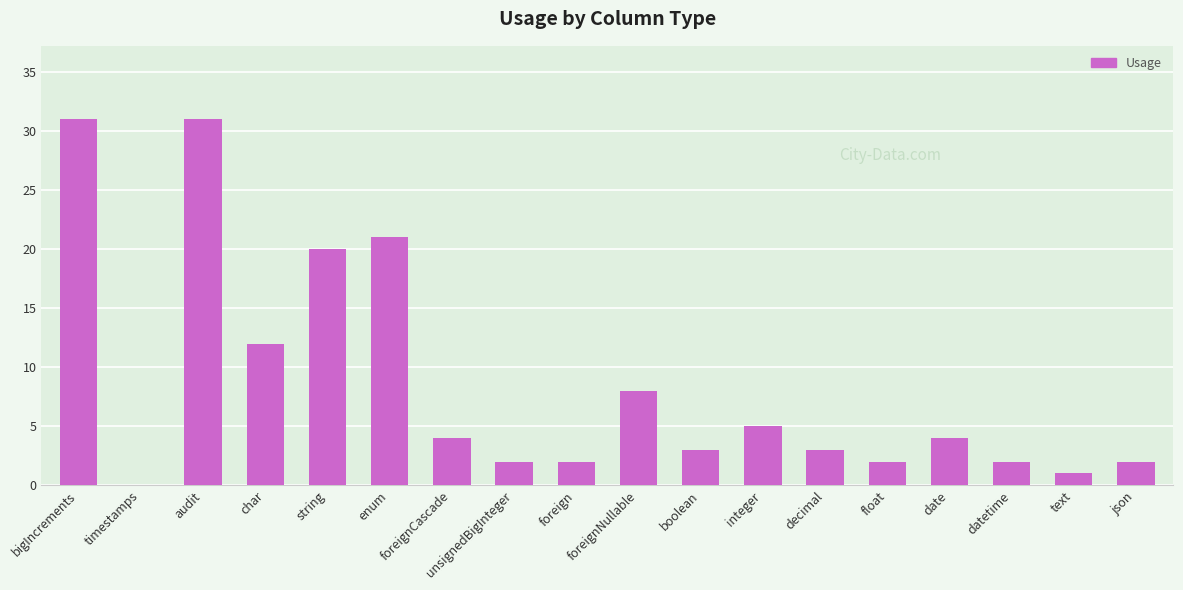

What is the sum of the values at bigIncrements and foreign?

33